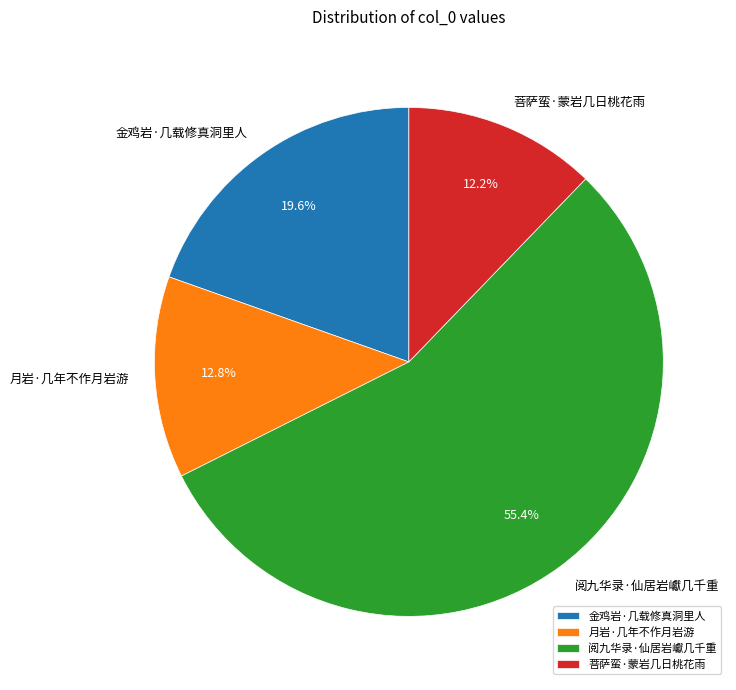

Rank the categories by value from lowest to highest.

菩萨蛮·蒙岩几日桃花雨, 月岩·几年不作月岩游, 金鸡岩·几载修真洞里人, 阅九华录·仙居岩巘几千重